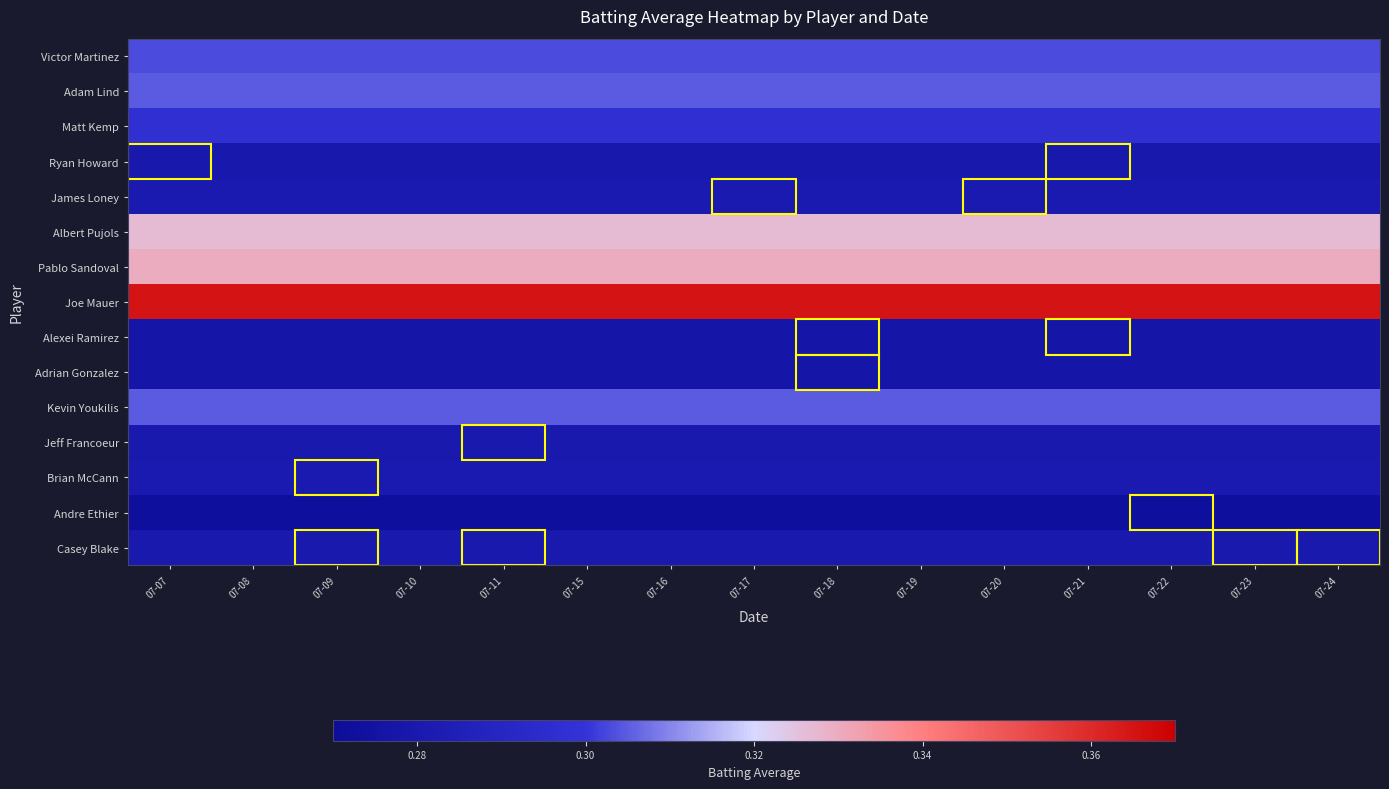

Reading left to right, extract all data points from this chart.

Casey Blake: 07-07=0.3	07-08=0.3	07-09=0.3	07-10=0.3	07-11=0.3	07-15=0.3	07-16=0.3	07-17=0.3	07-18=0.3	07-19=0.3	07-20=0.3	07-21=0.3	07-22=0.3	07-23=0.3	07-24=0.3
Andre Ethier: 07-07=0.3	07-08=0.3	07-09=0.3	07-10=0.3	07-11=0.3	07-15=0.3	07-16=0.3	07-17=0.3	07-18=0.3	07-19=0.3	07-20=0.3	07-21=0.3	07-22=0.3	07-23=0.3	07-24=0.3
Brian McCann: 07-07=0.3	07-08=0.3	07-09=0.3	07-10=0.3	07-11=0.3	07-15=0.3	07-16=0.3	07-17=0.3	07-18=0.3	07-19=0.3	07-20=0.3	07-21=0.3	07-22=0.3	07-23=0.3	07-24=0.3
Jeff Francoeur: 07-07=0.3	07-08=0.3	07-09=0.3	07-10=0.3	07-11=0.3	07-15=0.3	07-16=0.3	07-17=0.3	07-18=0.3	07-19=0.3	07-20=0.3	07-21=0.3	07-22=0.3	07-23=0.3	07-24=0.3
Kevin Youkilis: 07-07=0.3	07-08=0.3	07-09=0.3	07-10=0.3	07-11=0.3	07-15=0.3	07-16=0.3	07-17=0.3	07-18=0.3	07-19=0.3	07-20=0.3	07-21=0.3	07-22=0.3	07-23=0.3	07-24=0.3
Adrian Gonzalez: 07-07=0.3	07-08=0.3	07-09=0.3	07-10=0.3	07-11=0.3	07-15=0.3	07-16=0.3	07-17=0.3	07-18=0.3	07-19=0.3	07-20=0.3	07-21=0.3	07-22=0.3	07-23=0.3	07-24=0.3
Alexei Ramirez: 07-07=0.3	07-08=0.3	07-09=0.3	07-10=0.3	07-11=0.3	07-15=0.3	07-16=0.3	07-17=0.3	07-18=0.3	07-19=0.3	07-20=0.3	07-21=0.3	07-22=0.3	07-23=0.3	07-24=0.3
Joe Mauer: 07-07=0.4	07-08=0.4	07-09=0.4	07-10=0.4	07-11=0.4	07-15=0.4	07-16=0.4	07-17=0.4	07-18=0.4	07-19=0.4	07-20=0.4	07-21=0.4	07-22=0.4	07-23=0.4	07-24=0.4
Pablo Sandoval: 07-07=0.3	07-08=0.3	07-09=0.3	07-10=0.3	07-11=0.3	07-15=0.3	07-16=0.3	07-17=0.3	07-18=0.3	07-19=0.3	07-20=0.3	07-21=0.3	07-22=0.3	07-23=0.3	07-24=0.3
Albert Pujols: 07-07=0.3	07-08=0.3	07-09=0.3	07-10=0.3	07-11=0.3	07-15=0.3	07-16=0.3	07-17=0.3	07-18=0.3	07-19=0.3	07-20=0.3	07-21=0.3	07-22=0.3	07-23=0.3	07-24=0.3
James Loney: 07-07=0.3	07-08=0.3	07-09=0.3	07-10=0.3	07-11=0.3	07-15=0.3	07-16=0.3	07-17=0.3	07-18=0.3	07-19=0.3	07-20=0.3	07-21=0.3	07-22=0.3	07-23=0.3	07-24=0.3
Ryan Howard: 07-07=0.3	07-08=0.3	07-09=0.3	07-10=0.3	07-11=0.3	07-15=0.3	07-16=0.3	07-17=0.3	07-18=0.3	07-19=0.3	07-20=0.3	07-21=0.3	07-22=0.3	07-23=0.3	07-24=0.3
Matt Kemp: 07-07=0.3	07-08=0.3	07-09=0.3	07-10=0.3	07-11=0.3	07-15=0.3	07-16=0.3	07-17=0.3	07-18=0.3	07-19=0.3	07-20=0.3	07-21=0.3	07-22=0.3	07-23=0.3	07-24=0.3
Adam Lind: 07-07=0.3	07-08=0.3	07-09=0.3	07-10=0.3	07-11=0.3	07-15=0.3	07-16=0.3	07-17=0.3	07-18=0.3	07-19=0.3	07-20=0.3	07-21=0.3	07-22=0.3	07-23=0.3	07-24=0.3
Victor Martinez: 07-07=0.3	07-08=0.3	07-09=0.3	07-10=0.3	07-11=0.3	07-15=0.3	07-16=0.3	07-17=0.3	07-18=0.3	07-19=0.3	07-20=0.3	07-21=0.3	07-22=0.3	07-23=0.3	07-24=0.3